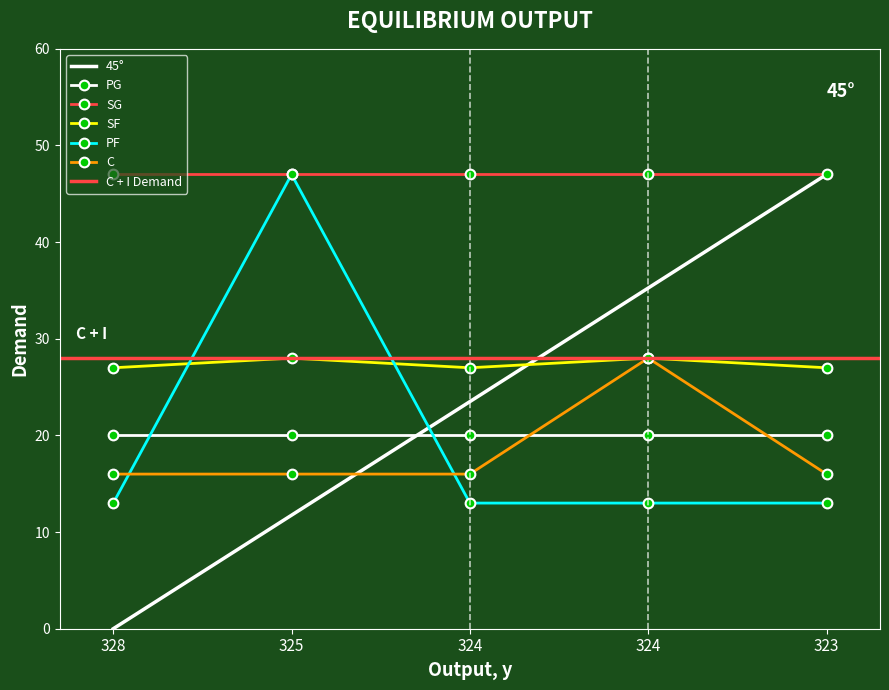

List the labels in order of PF value, largest first.

325, 328, 324, 324, 323